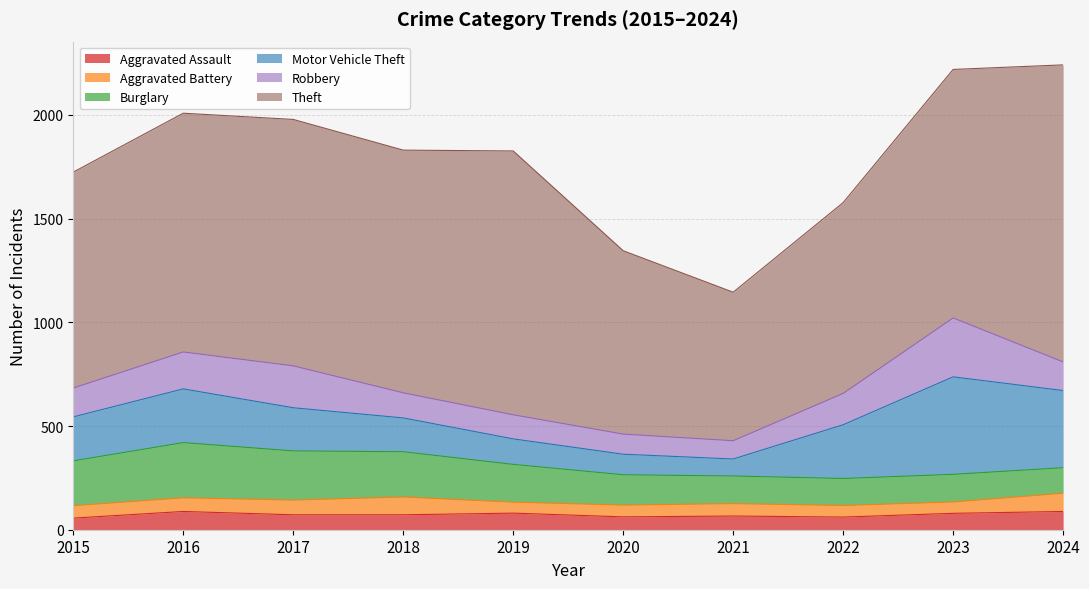

What is the value of the Motor Vehicle Theft point at the 8th from the left?

259